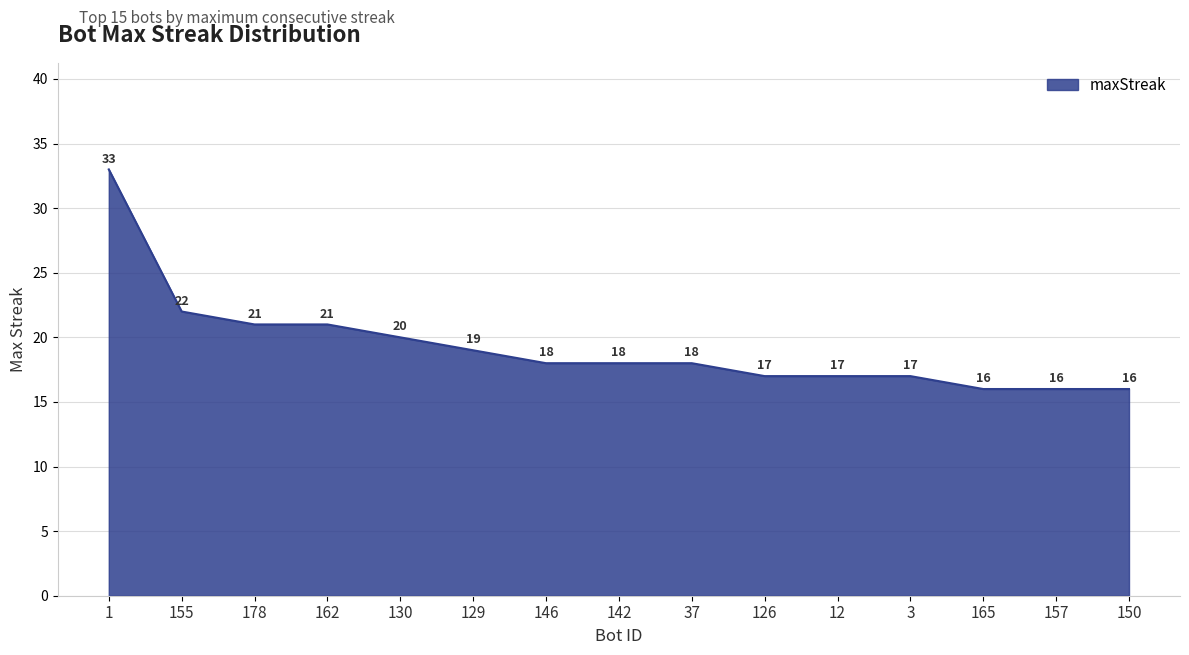

What position from the right is 12?

5